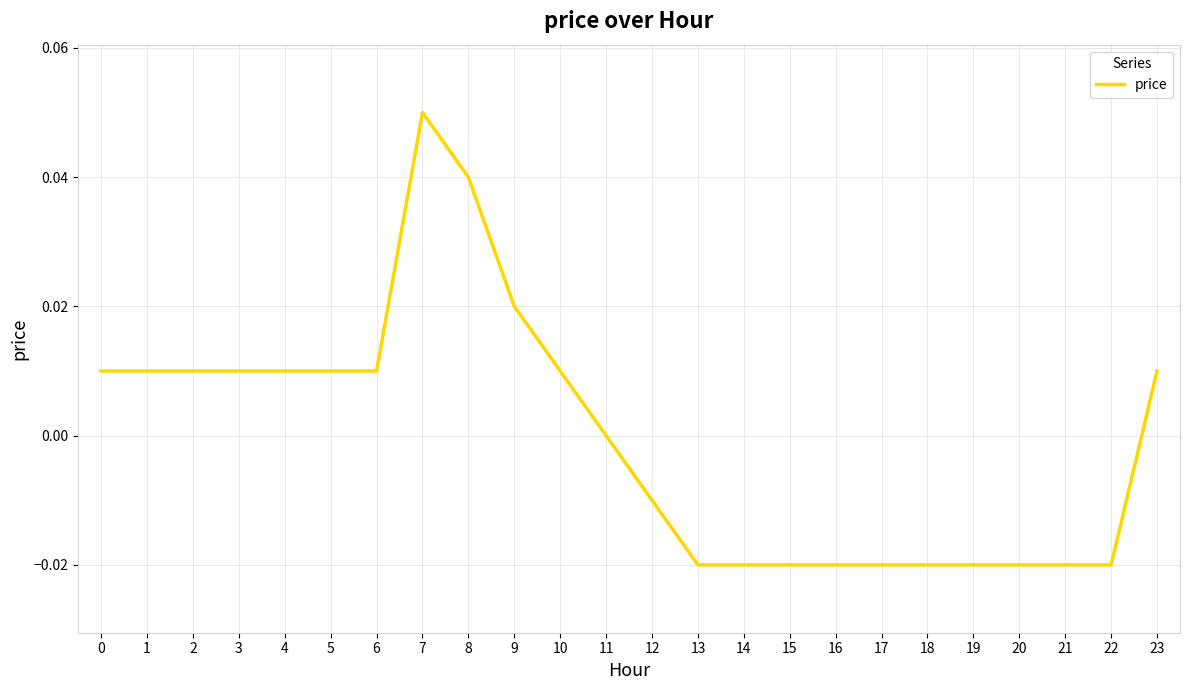

Is it true that the value at 3 is 0.0?

True